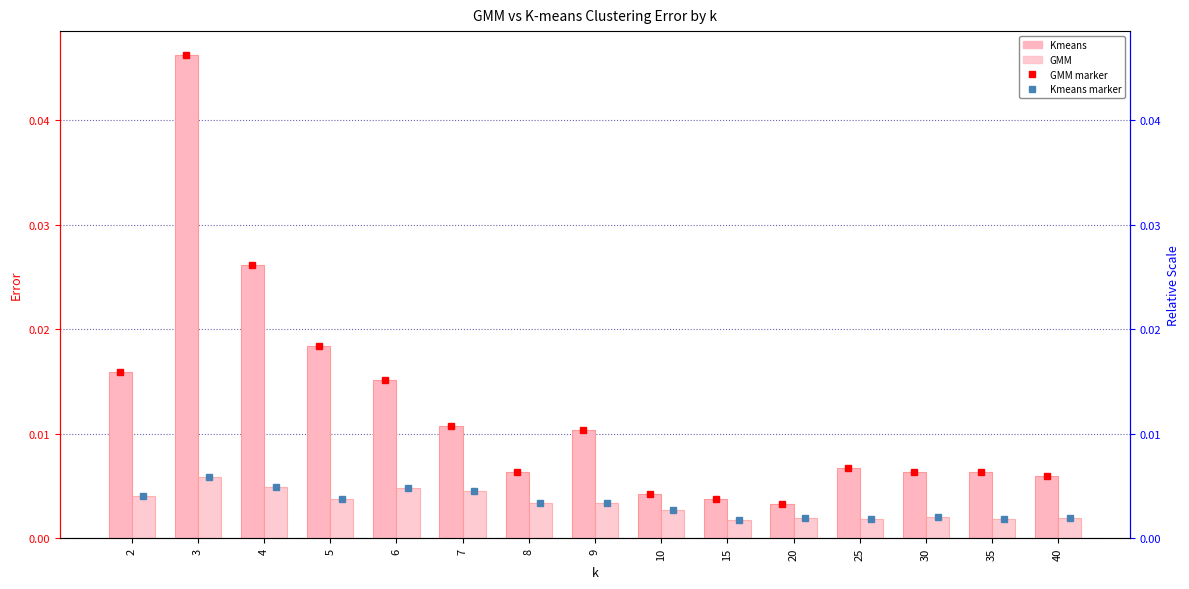

Which series has the widest spread of values?

Kmeans